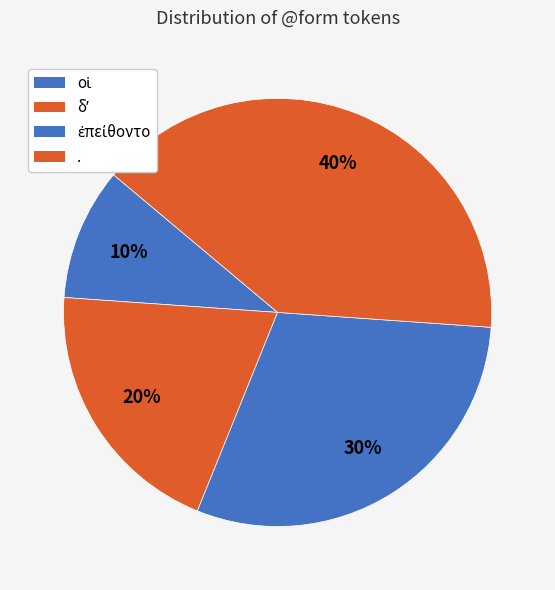

True or false: οἱ accounts for 5% of the total.

False